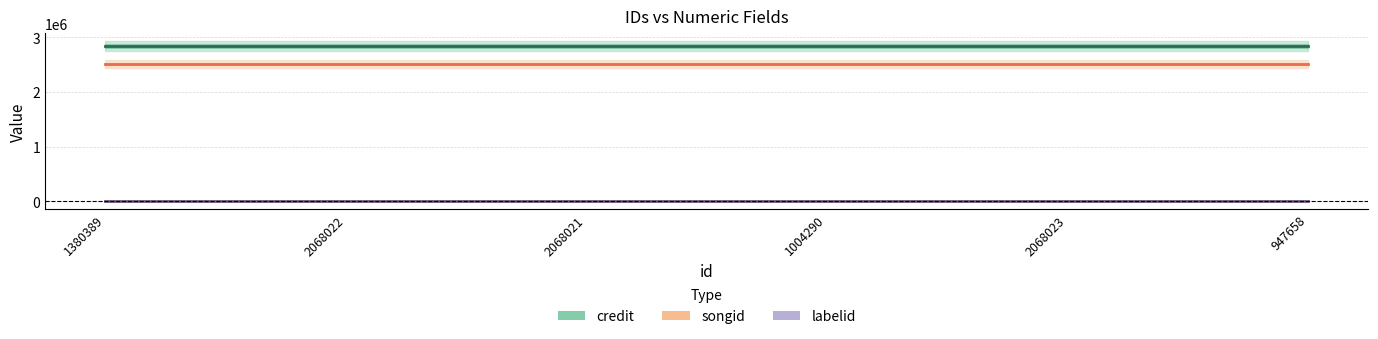

What is the maximum value shown in the chart?

2843650